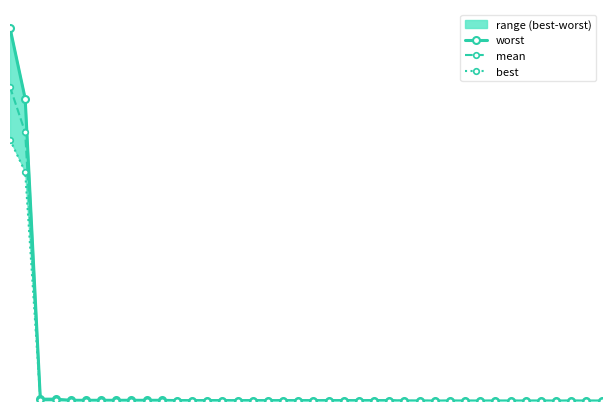

What is the difference between the second highest and minimum values in the mean series?

2.9